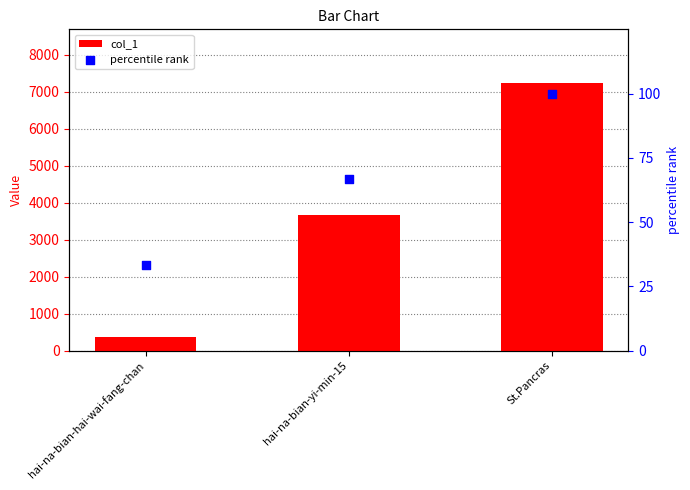

Which series reaches the maximum Y coordinate?

col_1